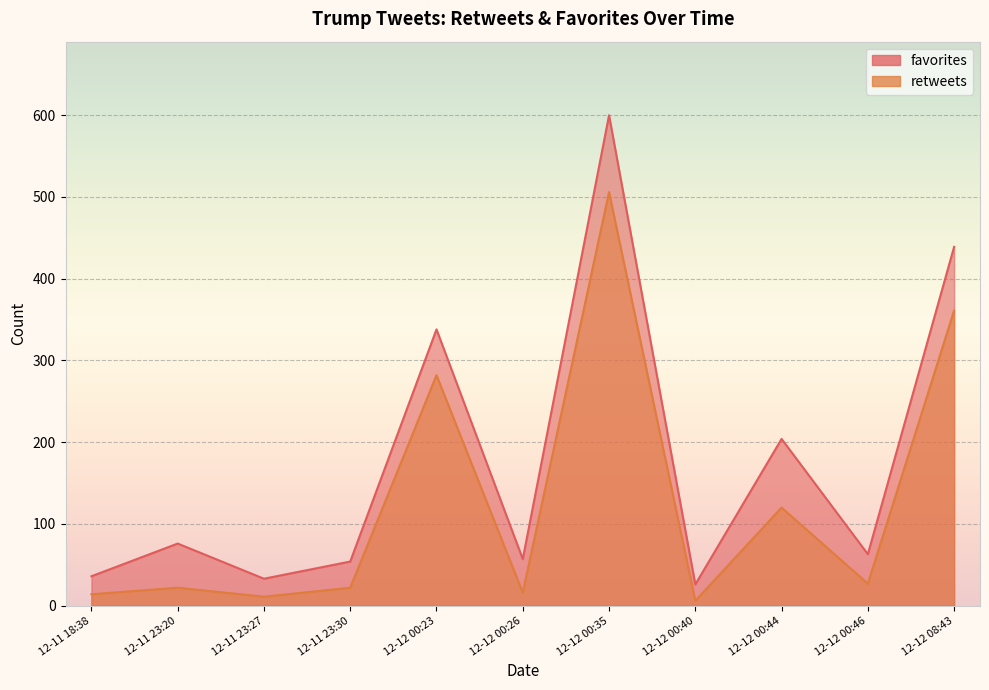

True or false: retweets and favorites intersect in this chart.

False